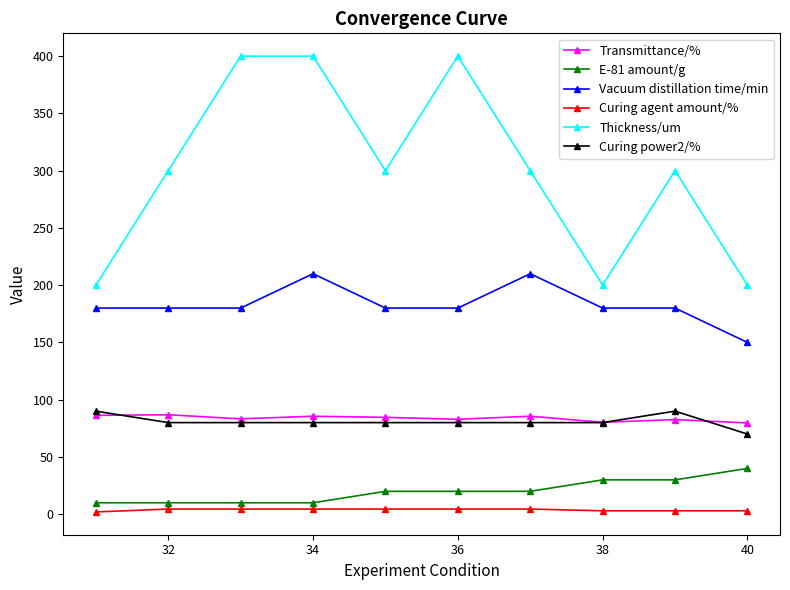

Which series has the widest spread of values?

Thickness/um